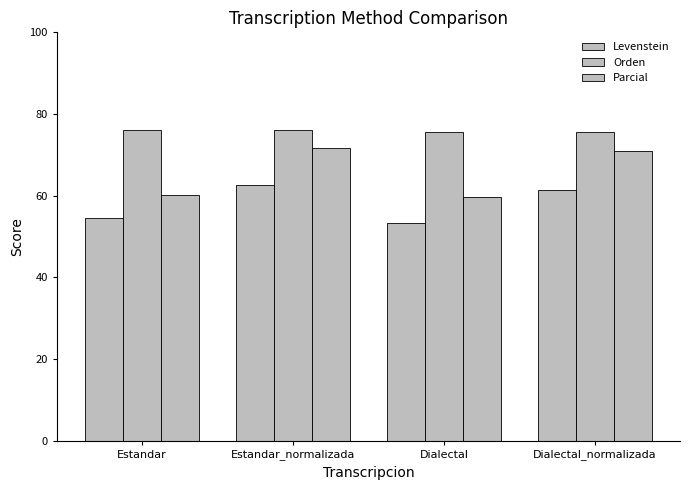

Does the chart contain stacked bars?

No